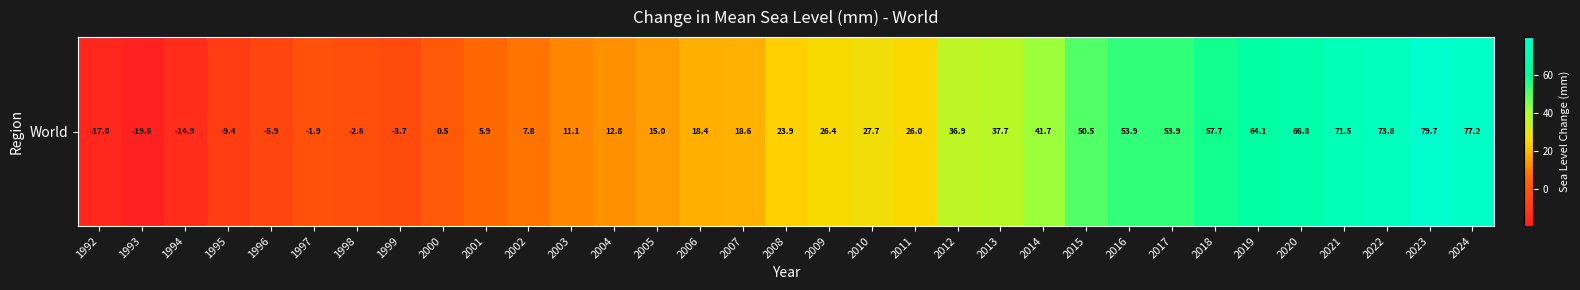

Rank the categories by value from highest to lowest.

2023, 2024, 2022, 2021, 2020, 2019, 2018, 2017, 2016, 2015, 2014, 2013, 2012, 2010, 2009, 2011, 2008, 2007, 2006, 2005, 2004, 2003, 2002, 2001, 2000, 1997, 1998, 1999, 1996, 1995, 1994, 1992, 1993